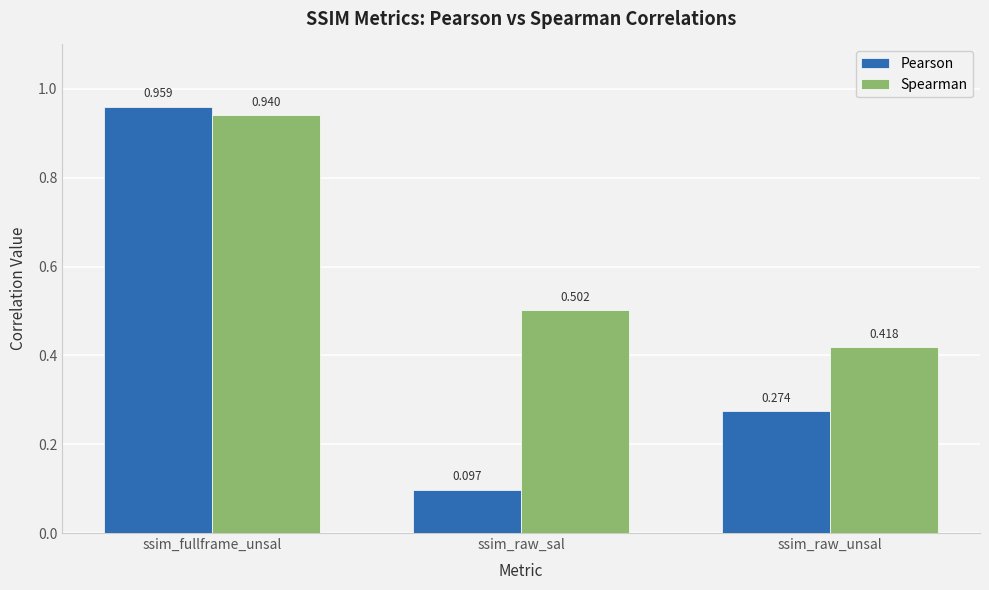

List the labels in order of Pearson value, smallest first.

ssim_raw_sal, ssim_raw_unsal, ssim_fullframe_unsal